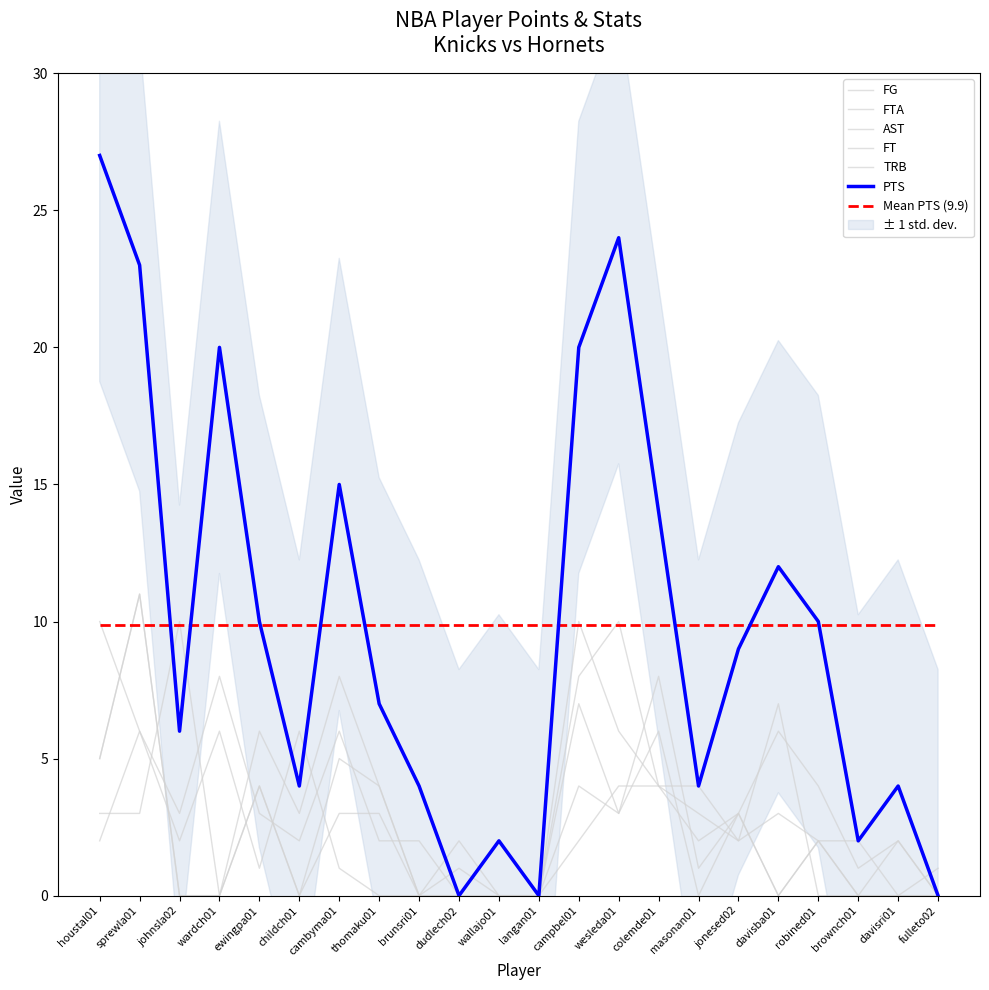

True or false: TRB has more than 2 points higher than both neighbors.

True